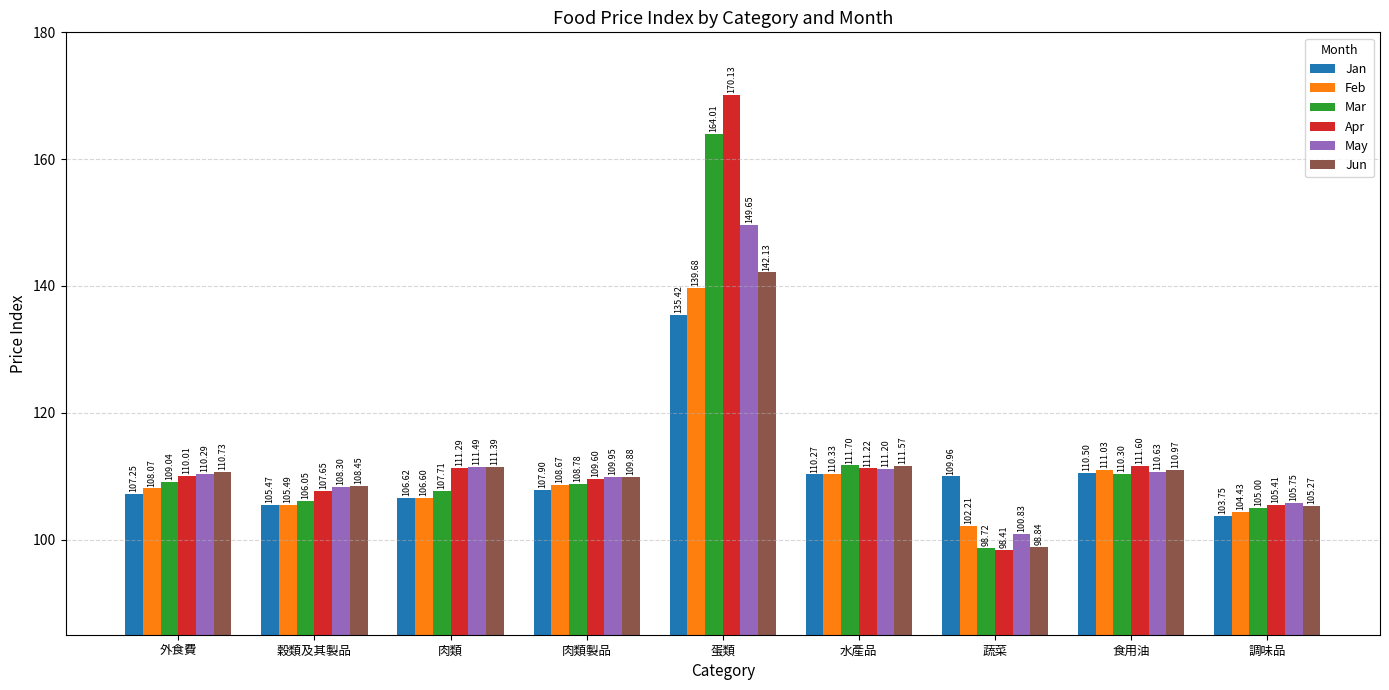

Rank the series at 調味品 from highest to lowest value.

May, Apr, Jun, Mar, Feb, Jan